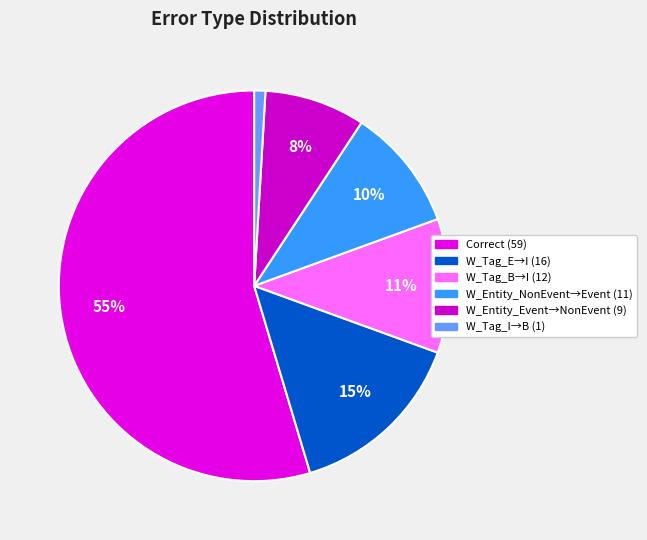

To the nearest percent, what is the average slice percentage?

17%